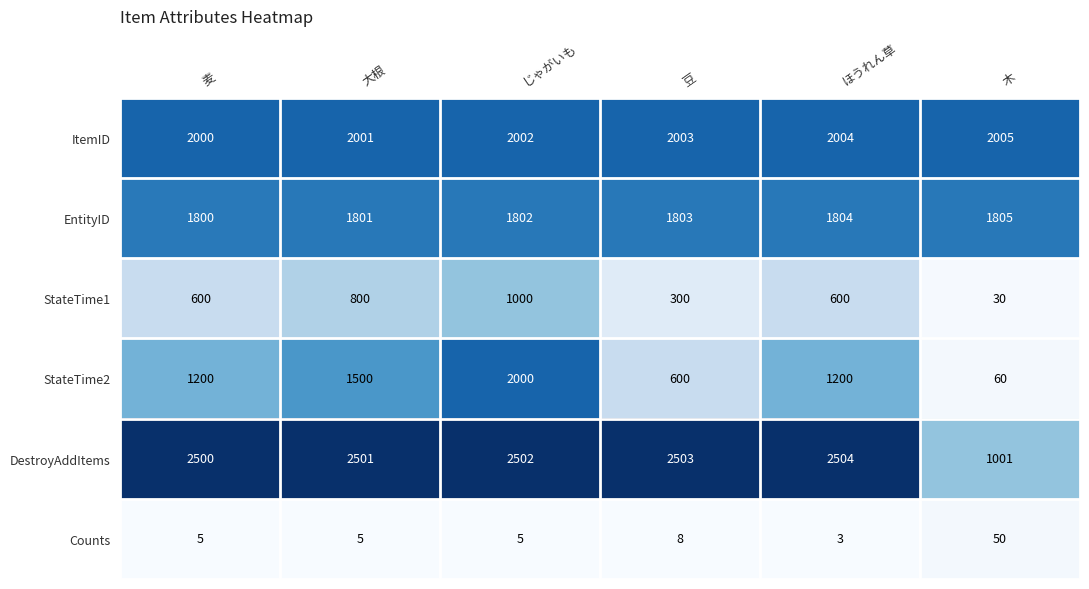

At which label is Counts closest to 26?

豆